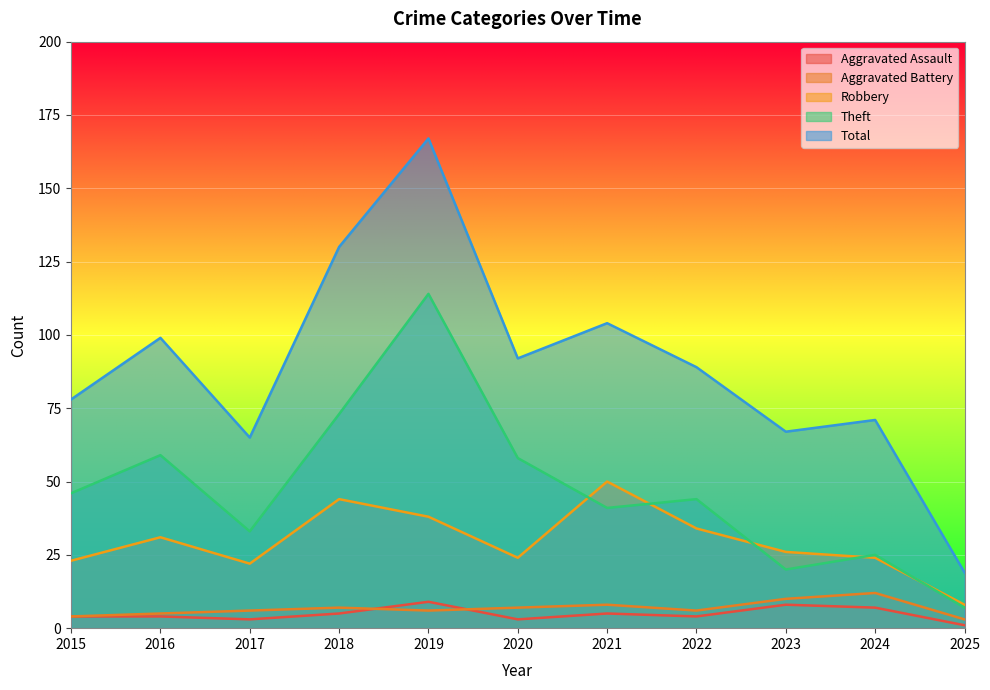

What is the value of the Total point at the 1st from the left?

78